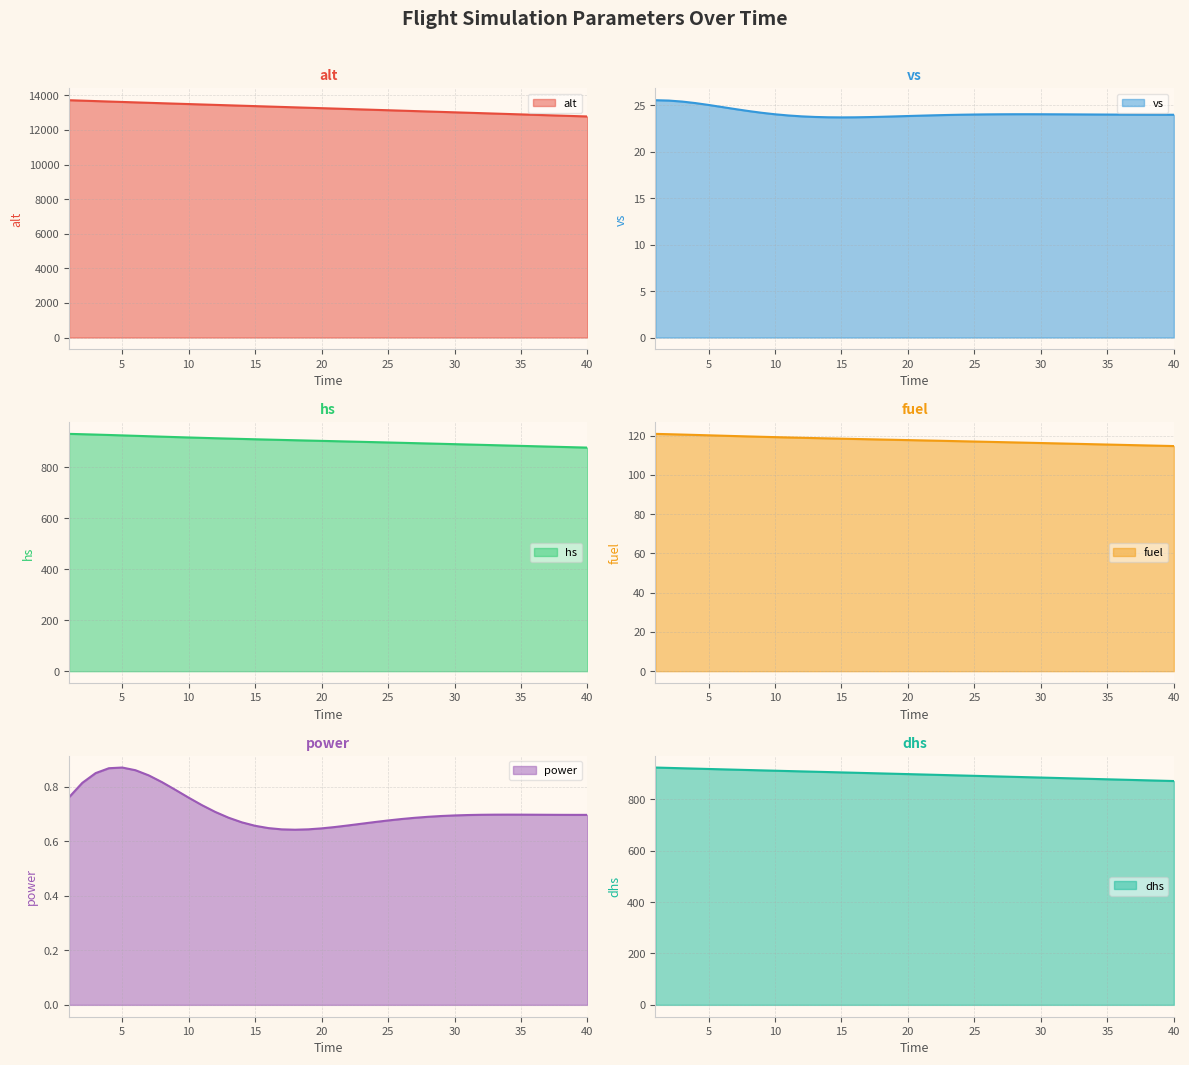

Rank the series at 32 from lowest to highest value.

power, vs, fuel, dhs, hs, alt